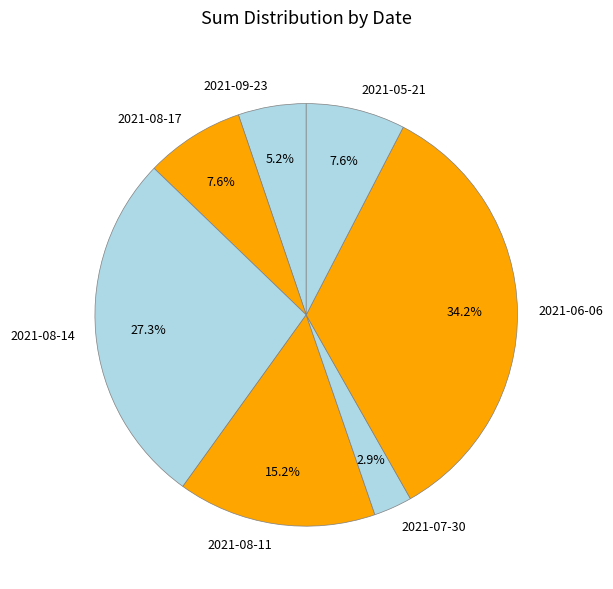

Does any single category account for the majority?

No